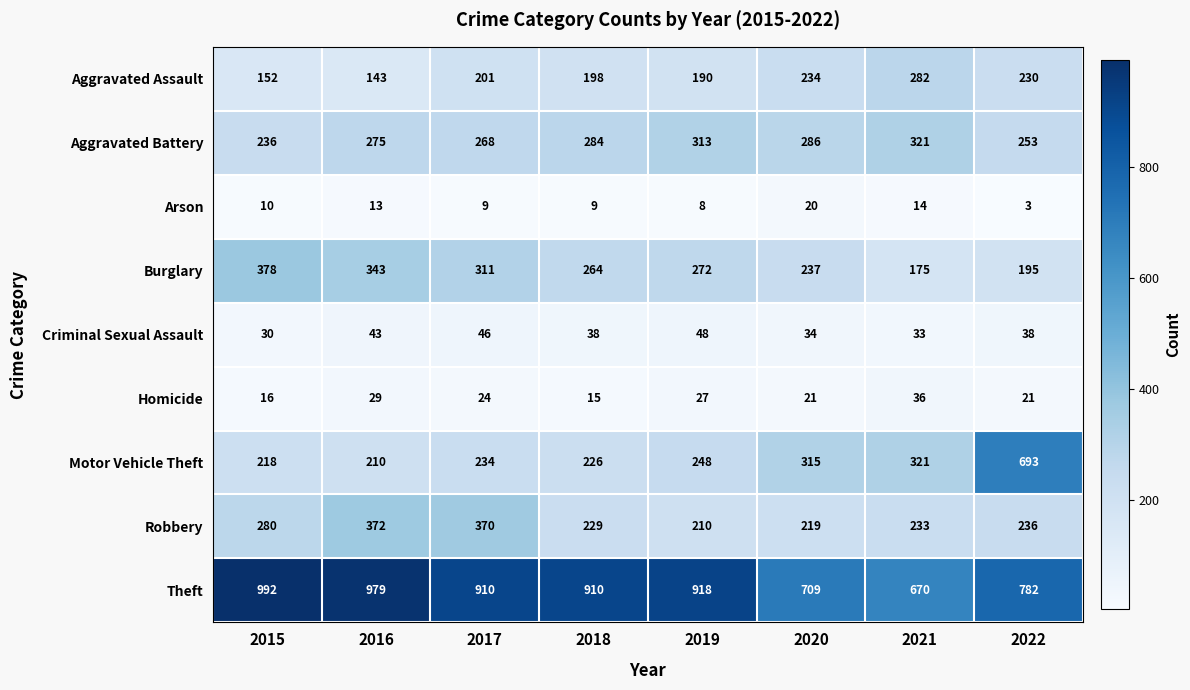

What is the maximum value for Robbery?

372